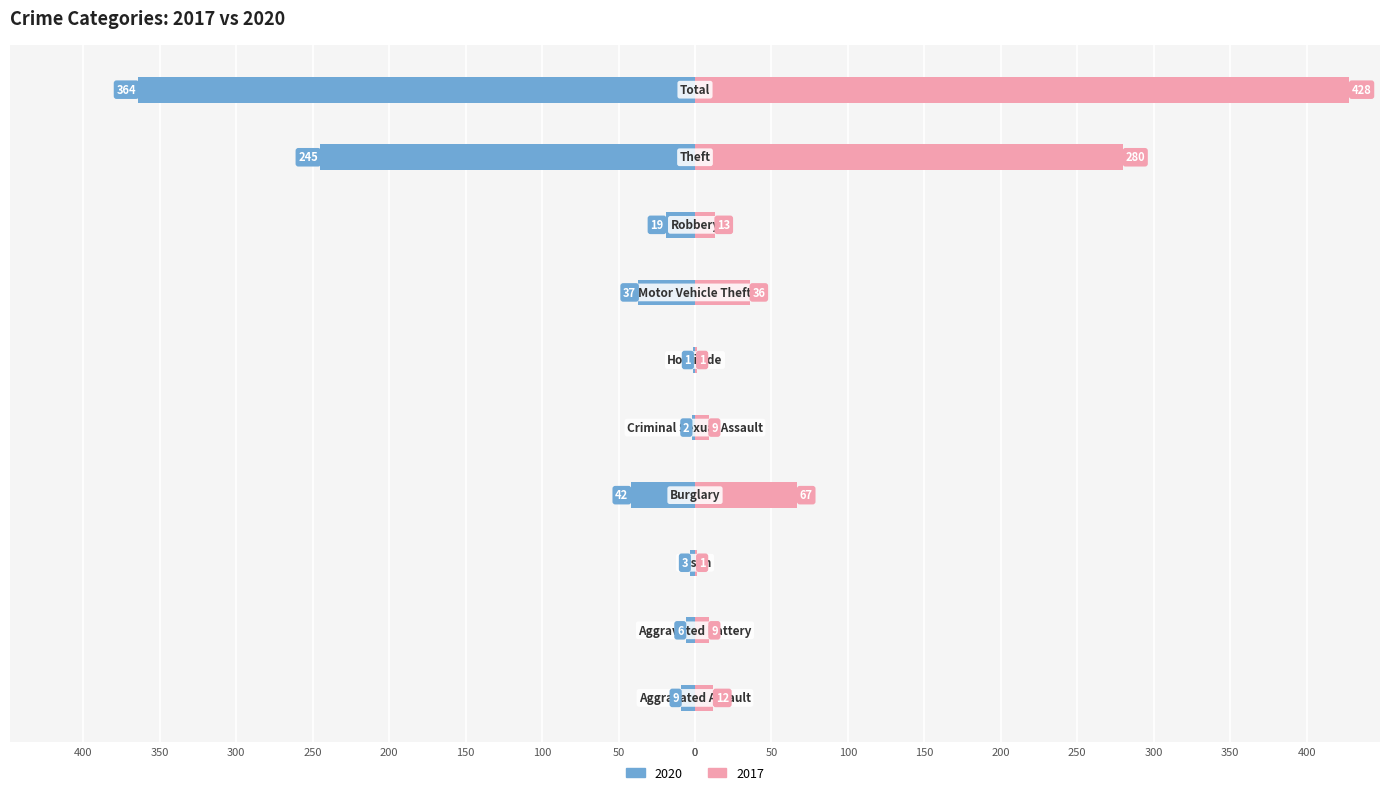

List the series in order of their peak value, highest first.

2017, 2020